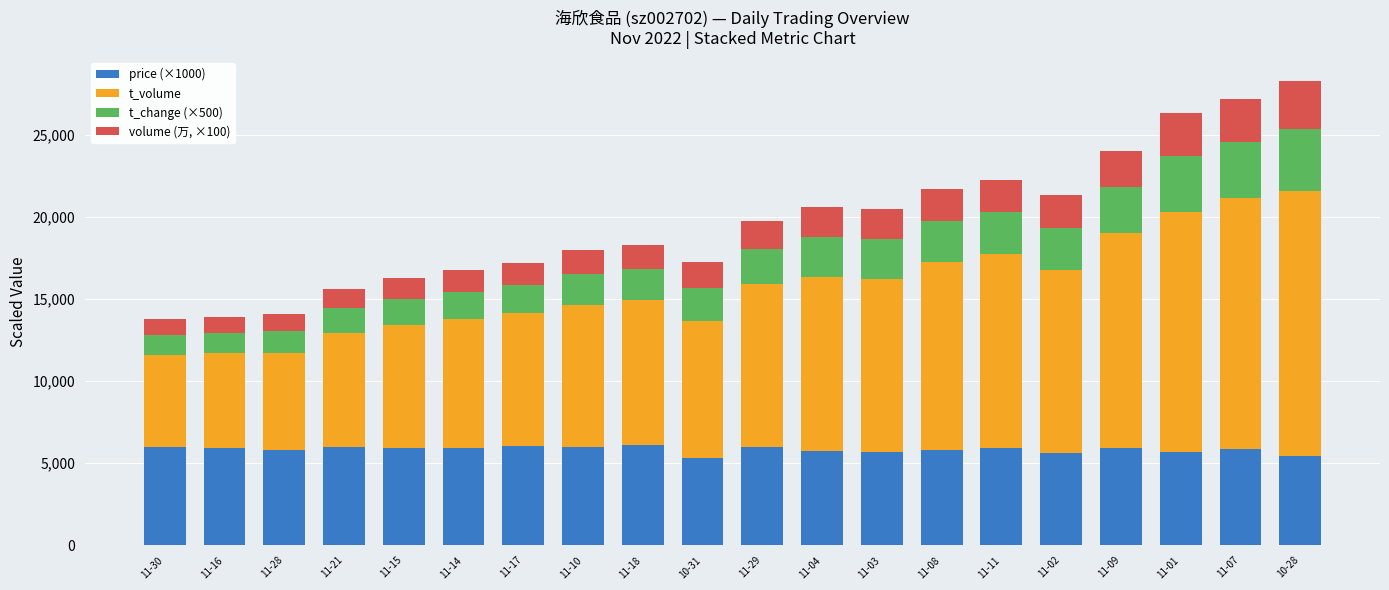

What is the total value across all series at 11-18?

18271.4